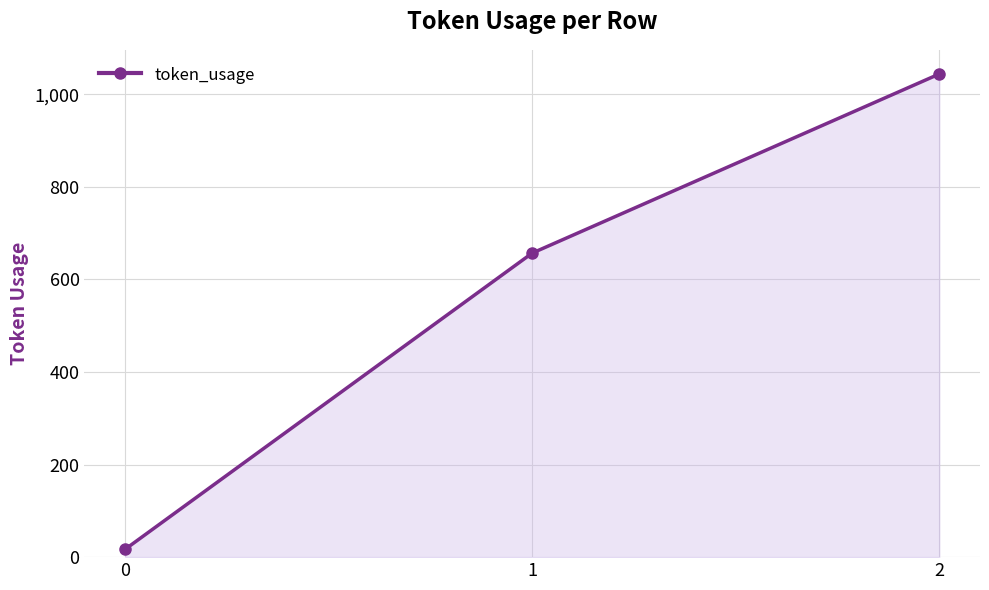

How many lines are shown in the chart?

1